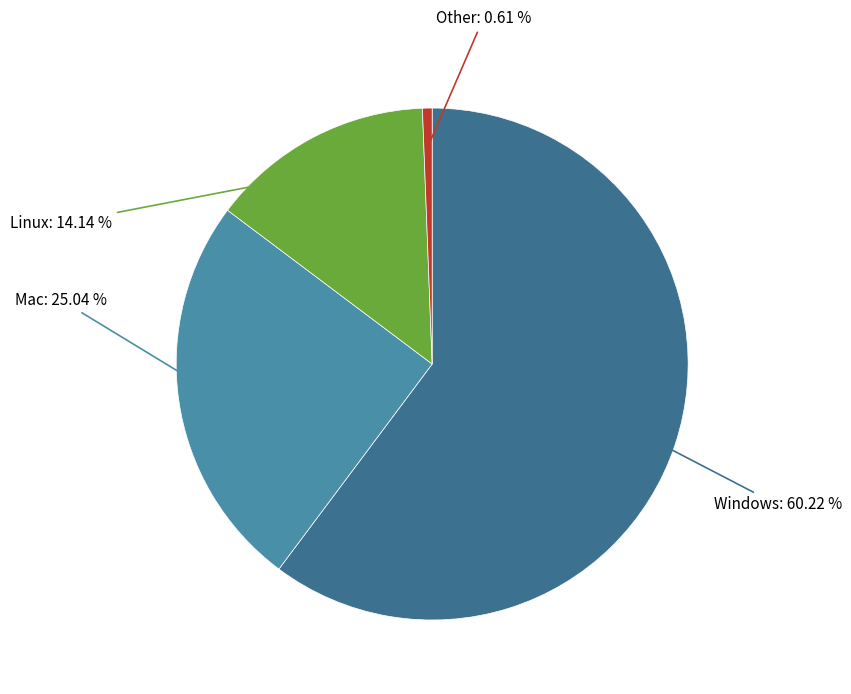

Does any single category account for the majority?

Yes